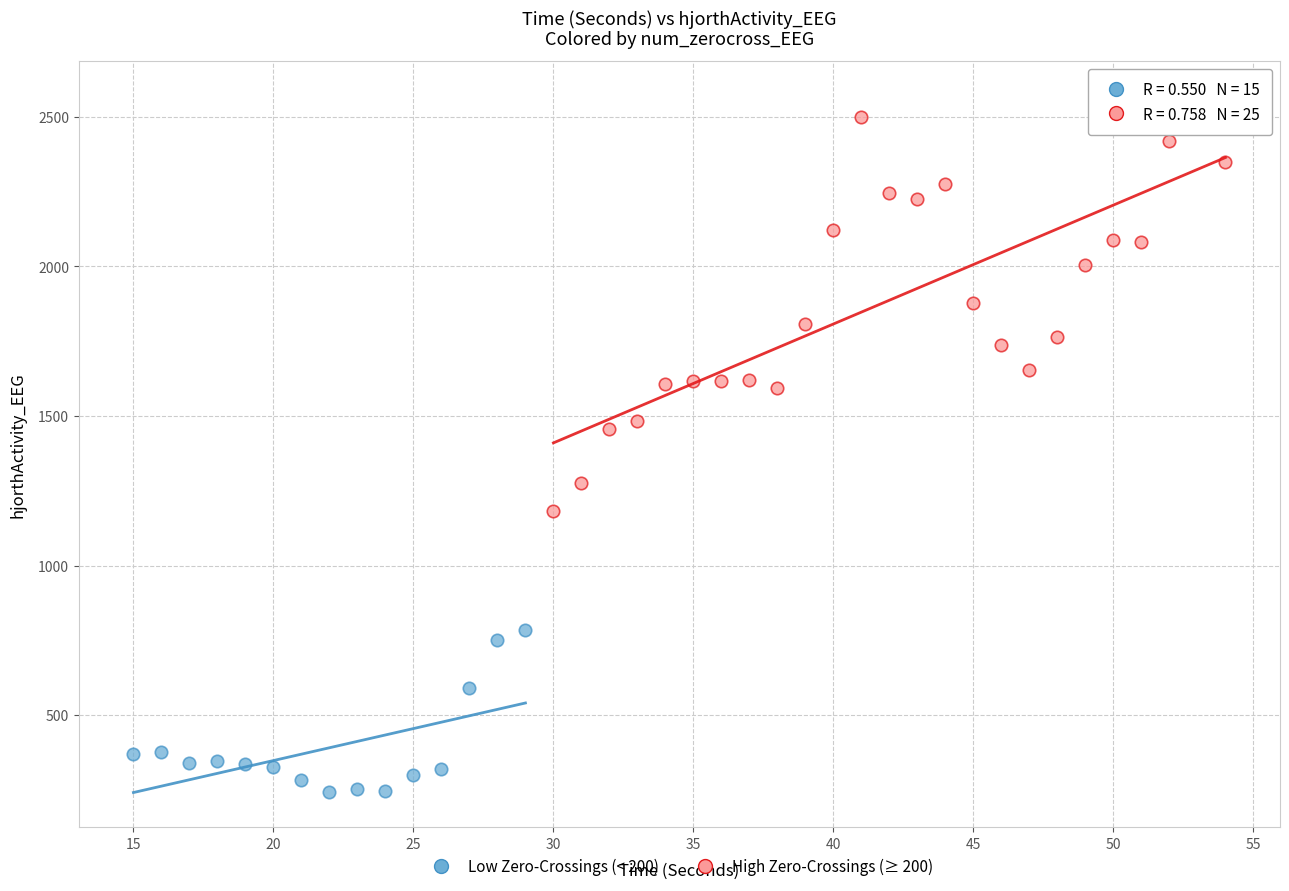

Which series has the widest spread of Y values?

High Zero-Crossings (≥ 200)